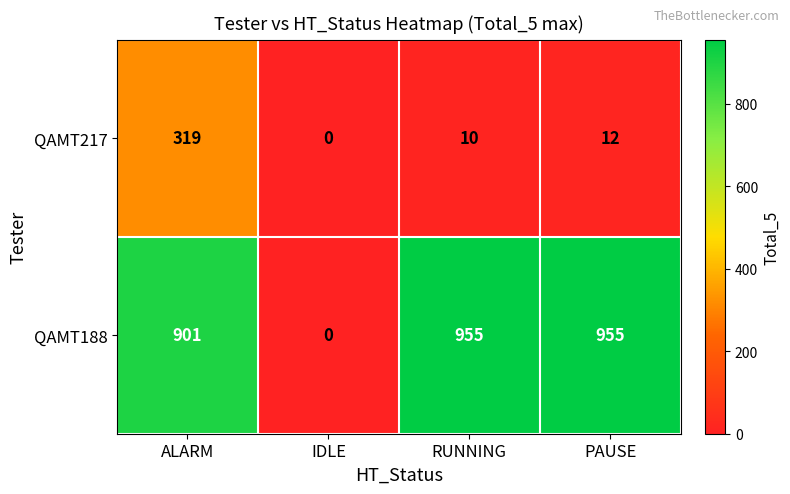

What is the sum of the QAMT188 values at IDLE and ALARM?

901